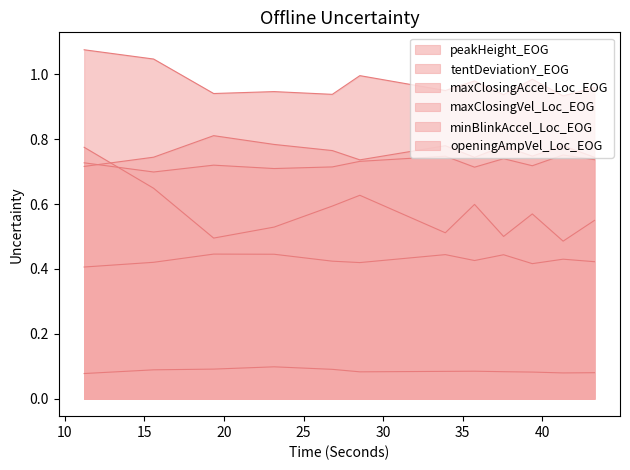

Reading left to right, list all the values displayed in this chart.

peakHeight_EOG: 11.227=1.1	15.586=1.0	19.357=0.9	23.152=0.9	26.808=0.9	28.537=1.0	33.904=1.0	35.739=1.0	37.562=0.9	39.366=1.0	41.3=0.9	43.27=1.0
tentDeviationY_EOG: 11.227=0.8	15.586=0.6	19.357=0.5	23.152=0.5	26.808=0.6	28.537=0.6	33.904=0.5	35.739=0.6	37.562=0.5	39.366=0.6	41.3=0.5	43.27=0.5
maxClosingAccel_Loc_EOG: 11.227=0.1	15.586=0.1	19.357=0.1	23.152=0.1	26.808=0.1	28.537=0.1	33.904=0.1	35.739=0.1	37.562=0.1	39.366=0.1	41.3=0.1	43.27=0.1
maxClosingVel_Loc_EOG: 11.227=0.4	15.586=0.4	19.357=0.4	23.152=0.4	26.808=0.4	28.537=0.4	33.904=0.4	35.739=0.4	37.562=0.4	39.366=0.4	41.3=0.4	43.27=0.4
minBlinkAccel_Loc_EOG: 11.227=0.7	15.586=0.7	19.357=0.8	23.152=0.8	26.808=0.8	28.537=0.7	33.904=0.8	35.739=0.7	37.562=0.8	39.366=0.7	41.3=0.8	43.27=0.7
openingAmpVel_Loc_EOG: 11.227=0.7	15.586=0.7	19.357=0.7	23.152=0.7	26.808=0.7	28.537=0.7	33.904=0.7	35.739=0.7	37.562=0.7	39.366=0.7	41.3=0.8	43.27=0.7